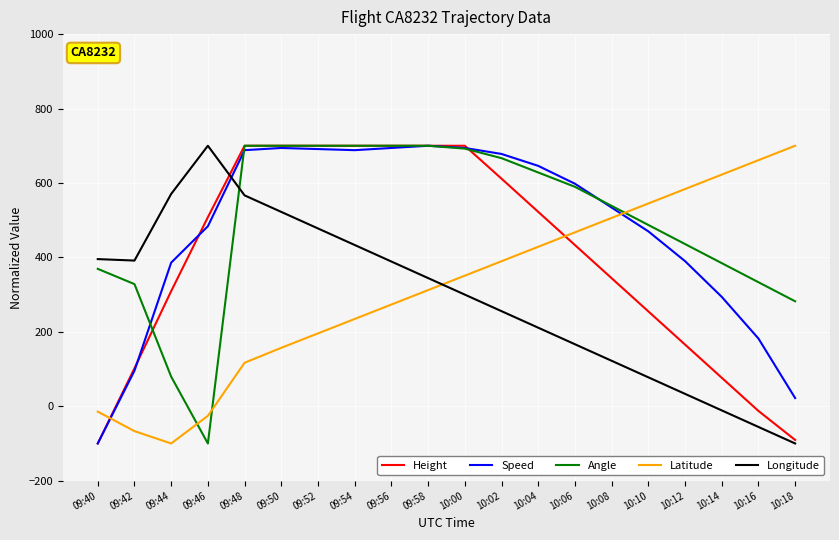

What position from the left is 09:46?

4